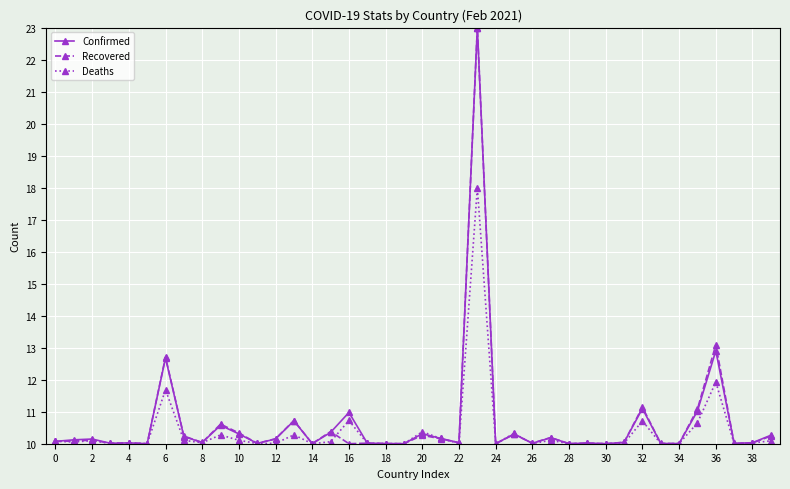

At how many categories does at least one series exceed 18?

1